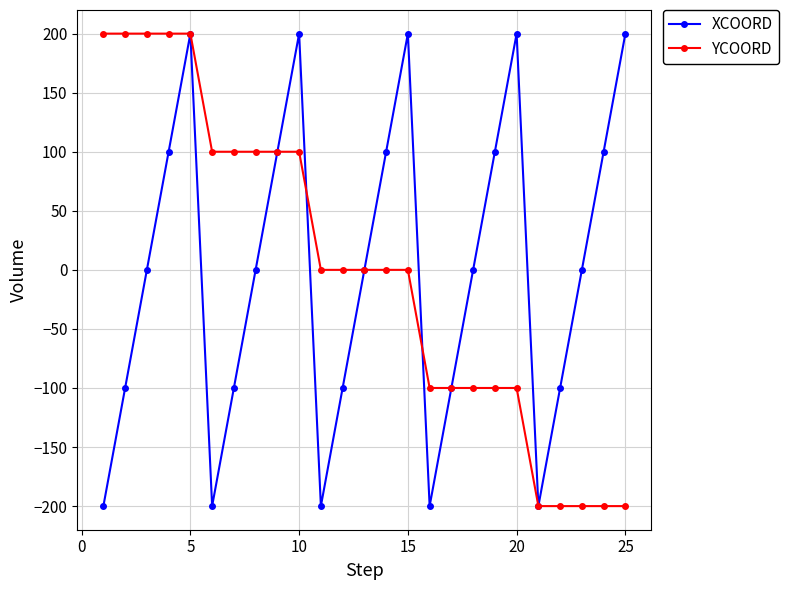

What is the minimum value shown in the chart?

-200